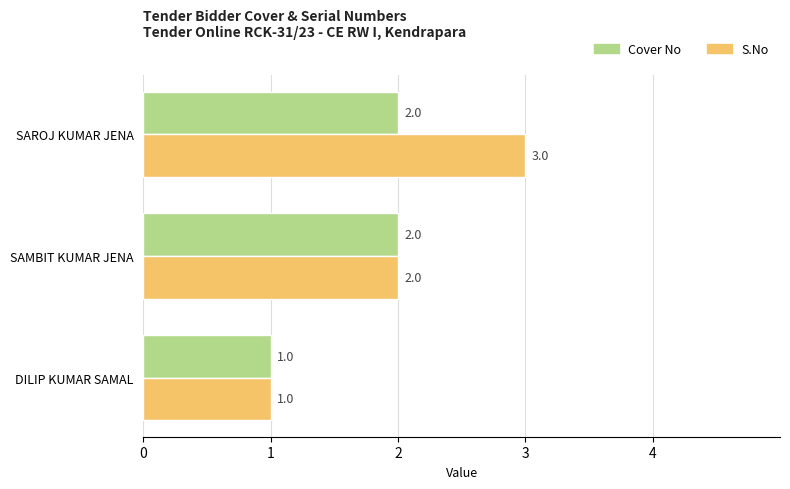

Between DILIP KUMAR SAMAL and SAROJ KUMAR JENA, which series saw the biggest shift?

S.No